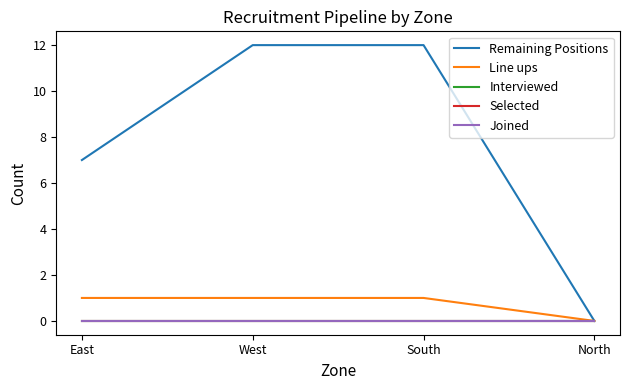

Reading right to left, list all the values displayed in this chart.

Remaining Positions: North=0	South=12	West=12	East=7
Line ups: North=0	South=1	West=1	East=1
Interviewed: North=0	South=0	West=0	East=0
Selected: North=0	South=0	West=0	East=0
Joined: North=0	South=0	West=0	East=0